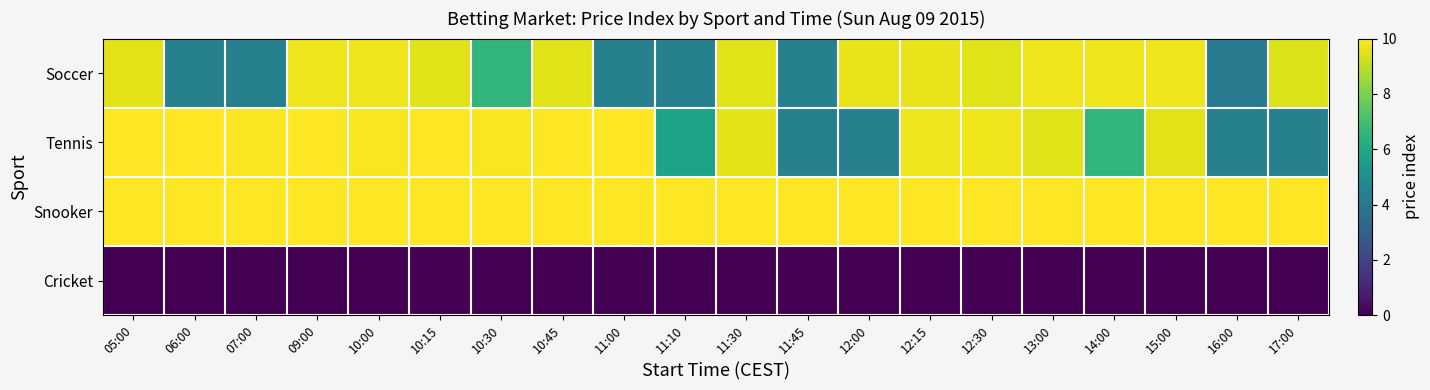

Reading left to right, what are all the values shown in this chart?

Soccer: 05:00=9.6	06:00=4.4	07:00=4.3	09:00=9.7	10:00=9.8	10:15=9.5	10:30=6.6	10:45=9.5	11:00=4.4	11:10=4.4	11:30=9.5	11:45=4.4	12:00=9.7	12:15=9.7	12:30=9.5	13:00=9.7	14:00=9.7	15:00=9.8	16:00=4.1	17:00=9.5
Tennis: 05:00=10.0	06:00=10.0	07:00=9.9	09:00=10.0	10:00=9.9	10:15=10.0	10:30=9.9	10:45=10.0	11:00=10.0	11:10=5.8	11:30=9.6	11:45=4.4	12:00=4.3	12:15=9.7	12:30=9.8	13:00=9.5	14:00=6.6	15:00=9.5	16:00=4.4	17:00=4.4
Snooker: 05:00=10.0	06:00=10.0	07:00=10.0	09:00=10.0	10:00=10.0	10:15=10.0	10:30=10.0	10:45=10.0	11:00=10.0	11:10=10.0	11:30=10.0	11:45=10.0	12:00=10.0	12:15=10.0	12:30=10.0	13:00=10.0	14:00=10.0	15:00=10.0	16:00=10.0	17:00=10.0
Cricket: 05:00=0.0	06:00=0.0	07:00=0.0	09:00=0.0	10:00=0.0	10:15=0.0	10:30=0.0	10:45=0.0	11:00=0.0	11:10=0.0	11:30=0.0	11:45=0.0	12:00=0.0	12:15=0.0	12:30=0.0	13:00=0.0	14:00=0.0	15:00=0.0	16:00=0.0	17:00=0.0